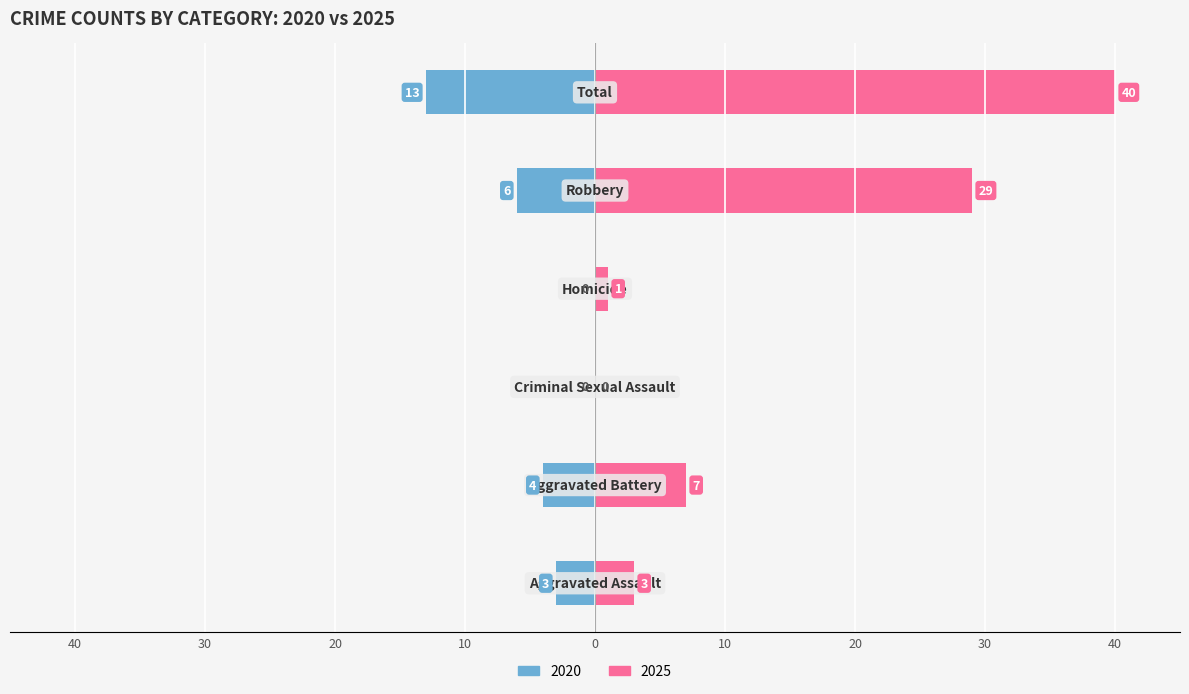

Are the bars horizontal?

Yes